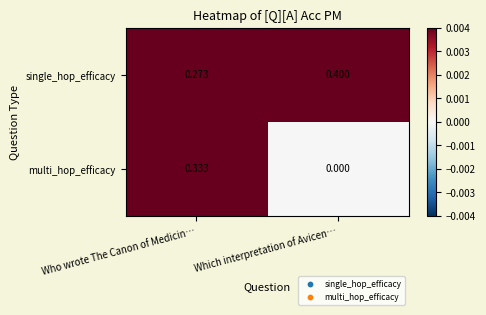

At which label does single_hop_efficacy reach its minimum?

Who wrote The Canon of Medicin…